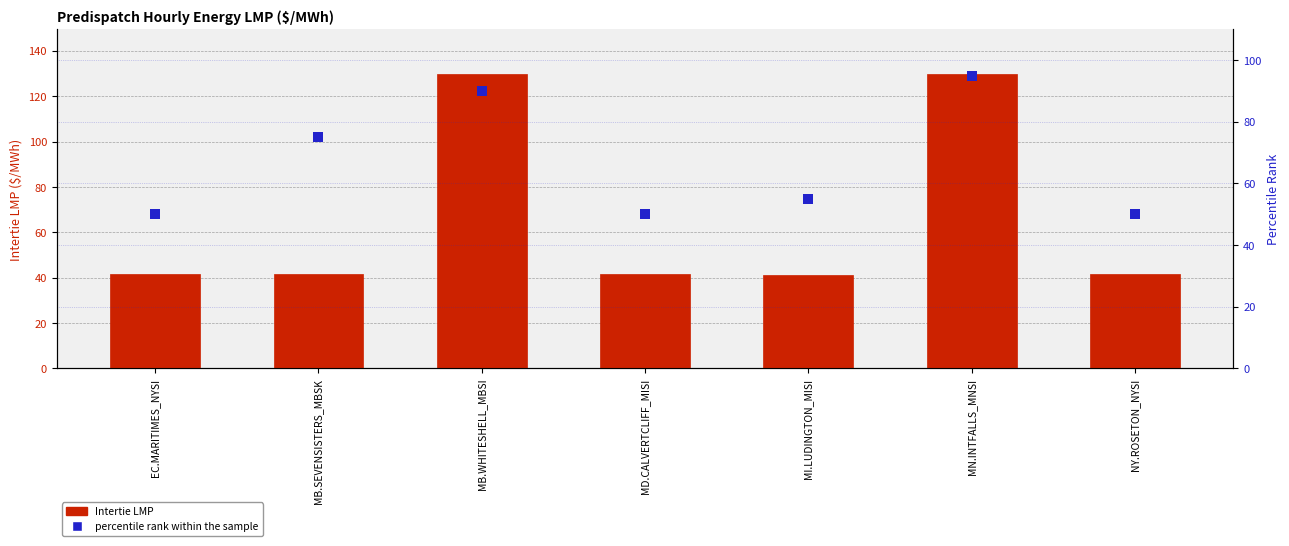

Which series has the largest total across all categories?

Intertie LMP